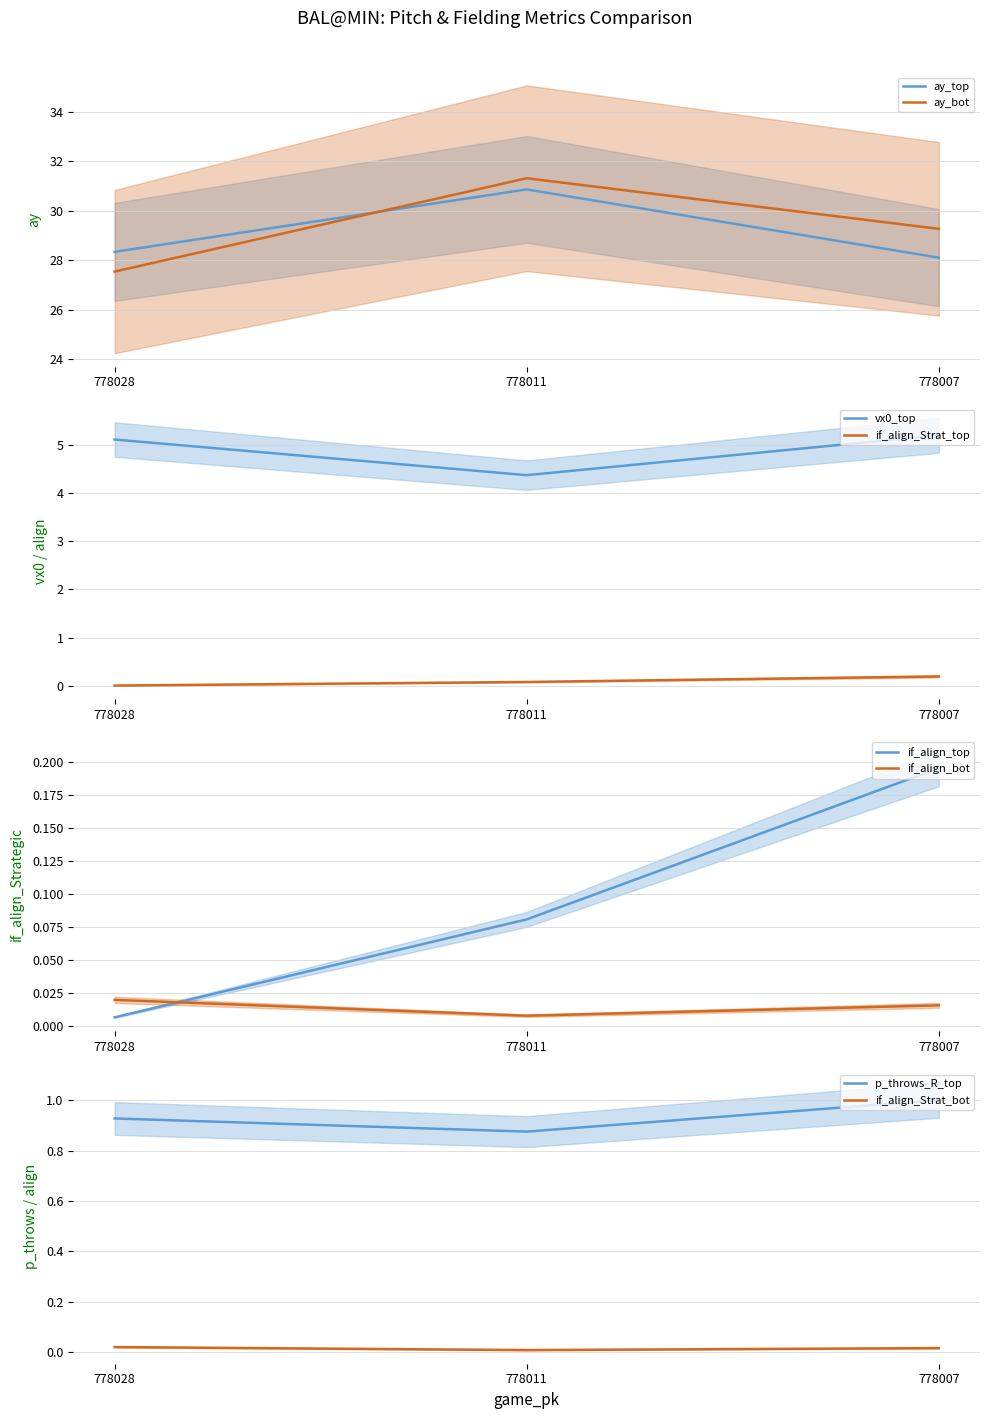

What is the minimum value for ay_top?

28.1